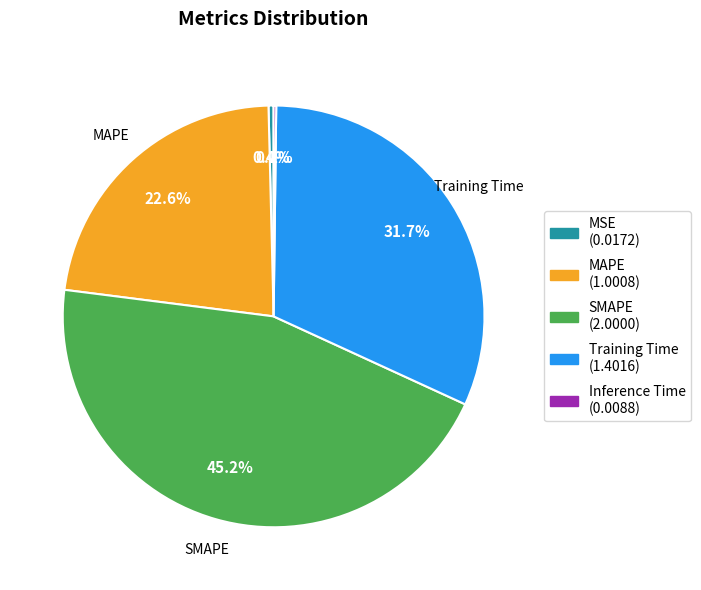

To the nearest percent, what is the difference between the largest and smallest slice percentages?

45%